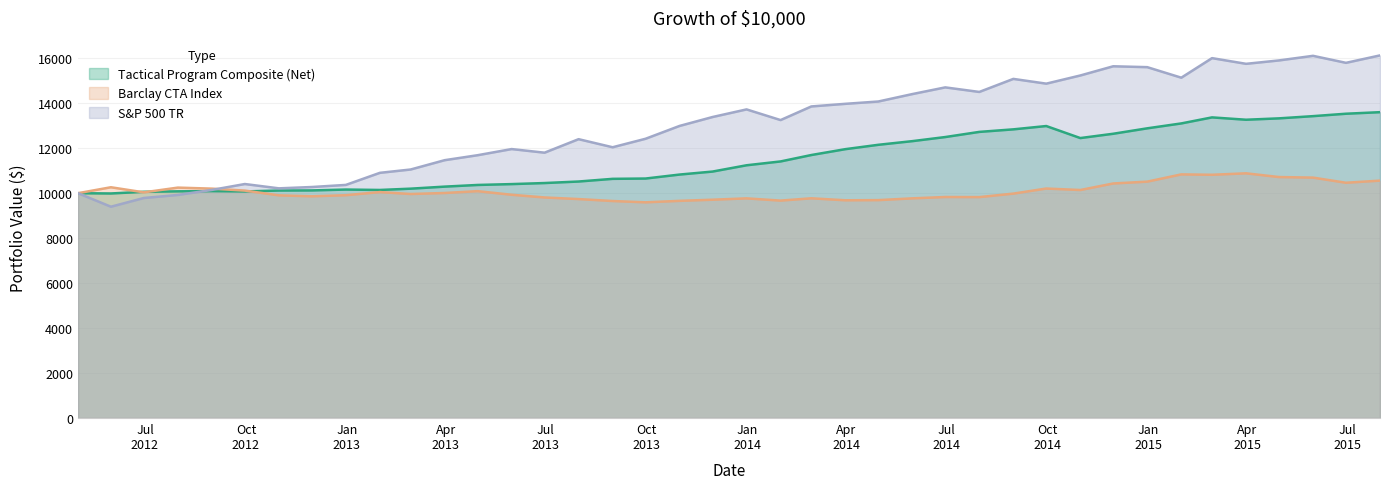

What is the sum of all Barclay CTA Index values?

403021.4